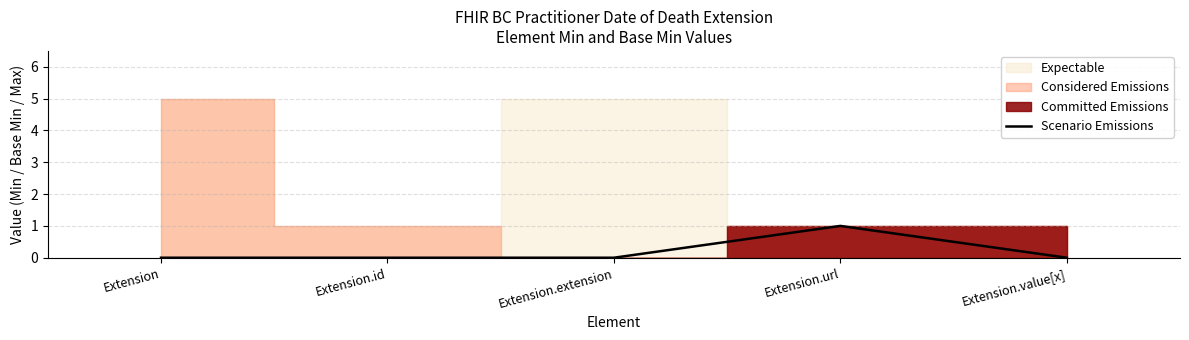

True or false: there are more than 0 points higher than both neighbors.

True